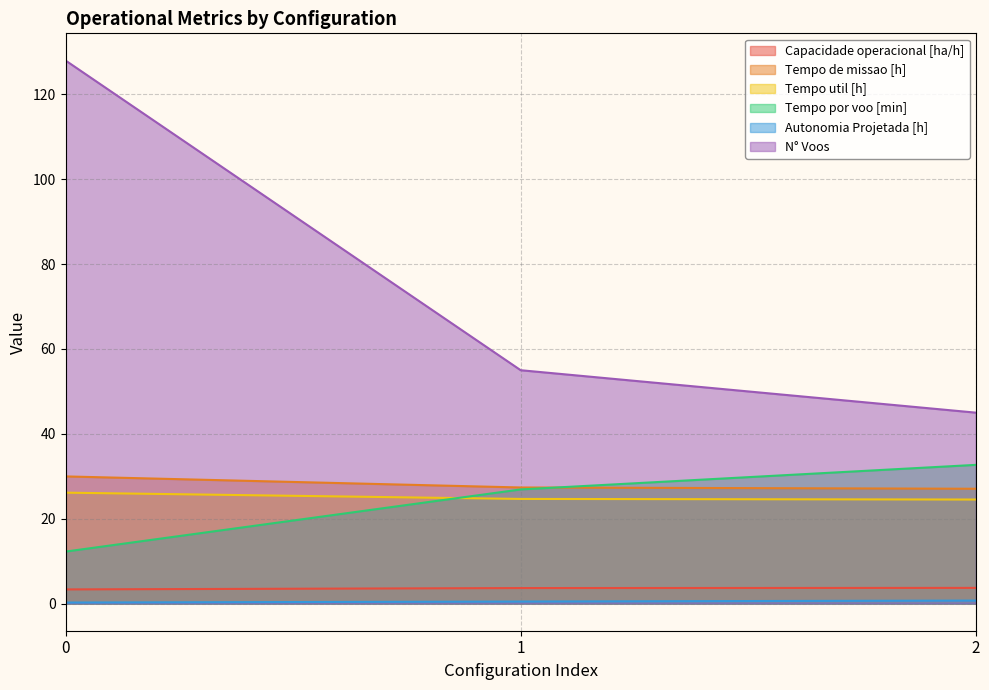

What is the maximum value for Autonomia Projetada [h]?

0.7